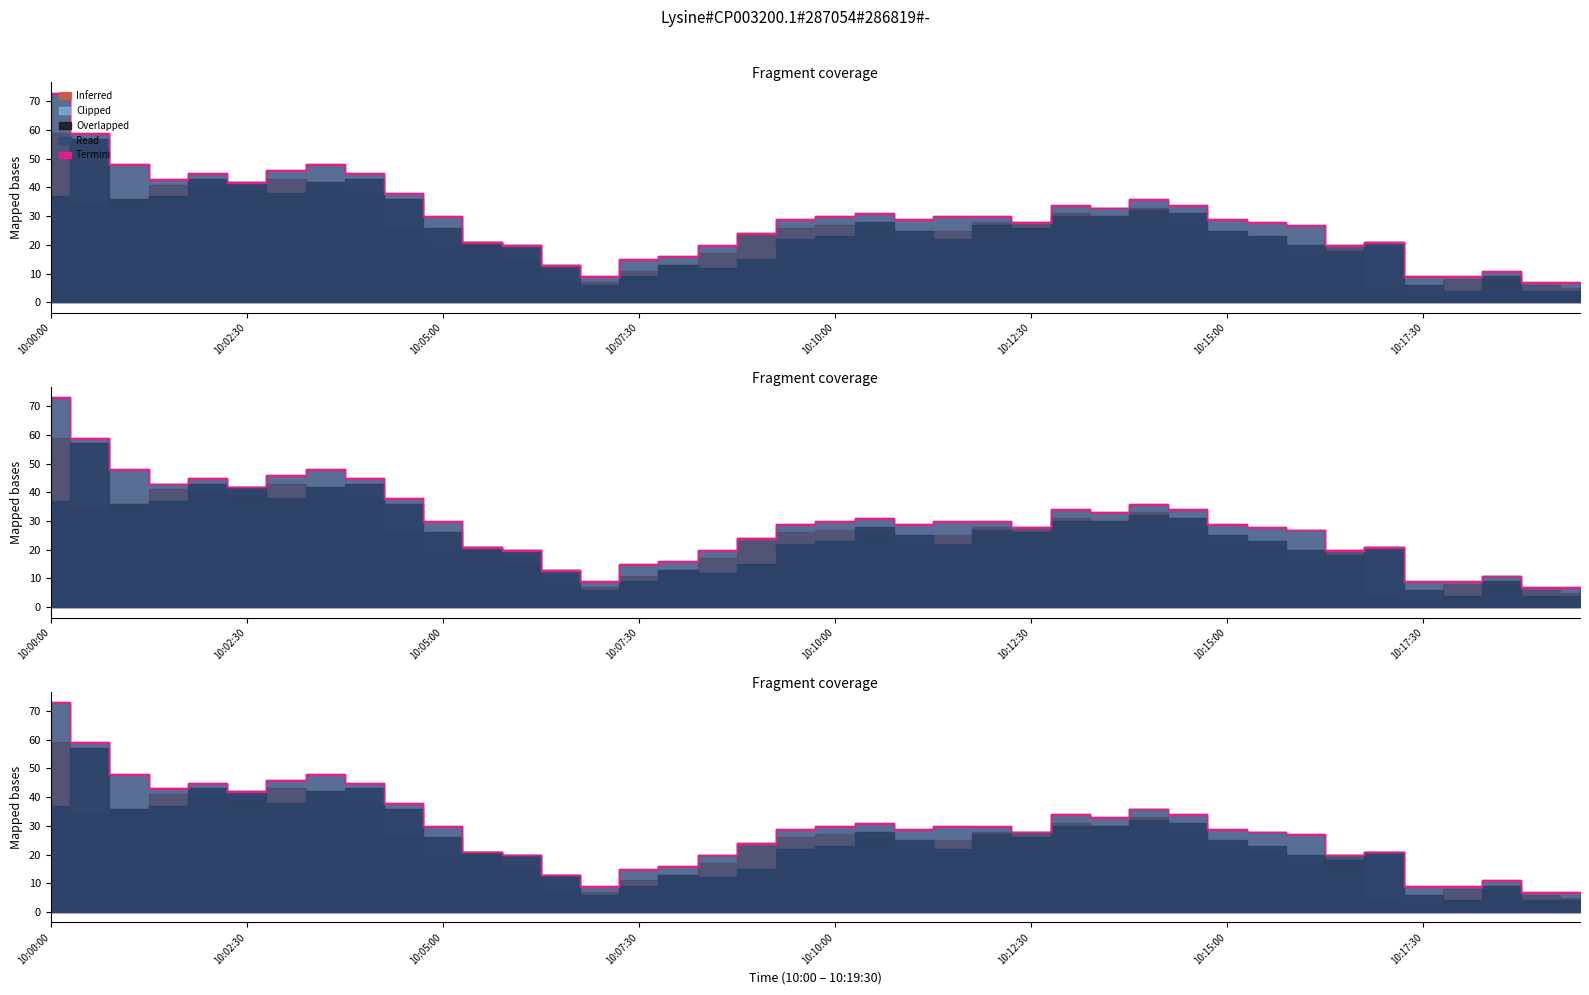

Between 10:09:00 and 10:07:30, which is larger?

10:09:00